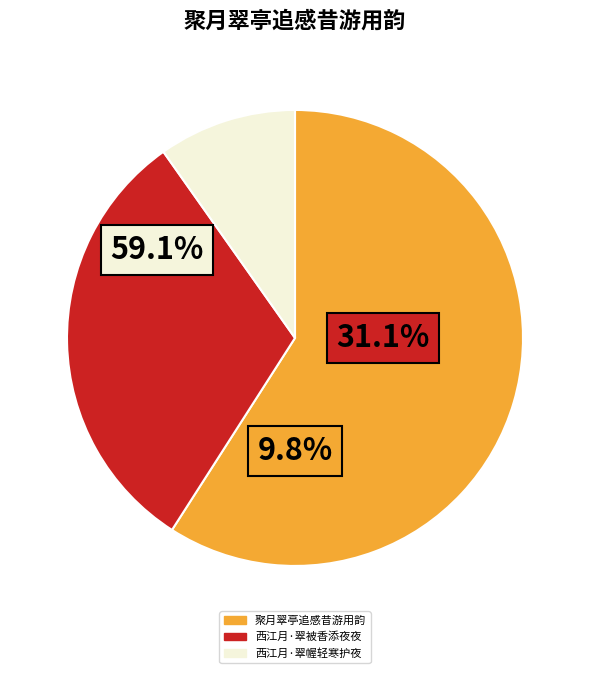

To the nearest percent, what is the average slice percentage?

33%